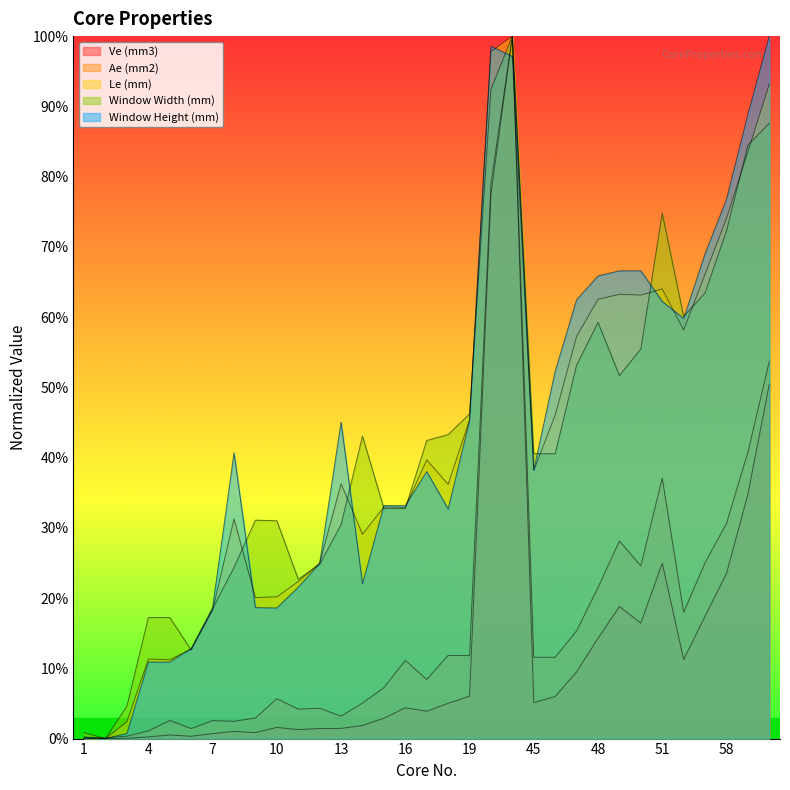

The value of Window Width (mm) at 18 is 66.6. True or false?

False